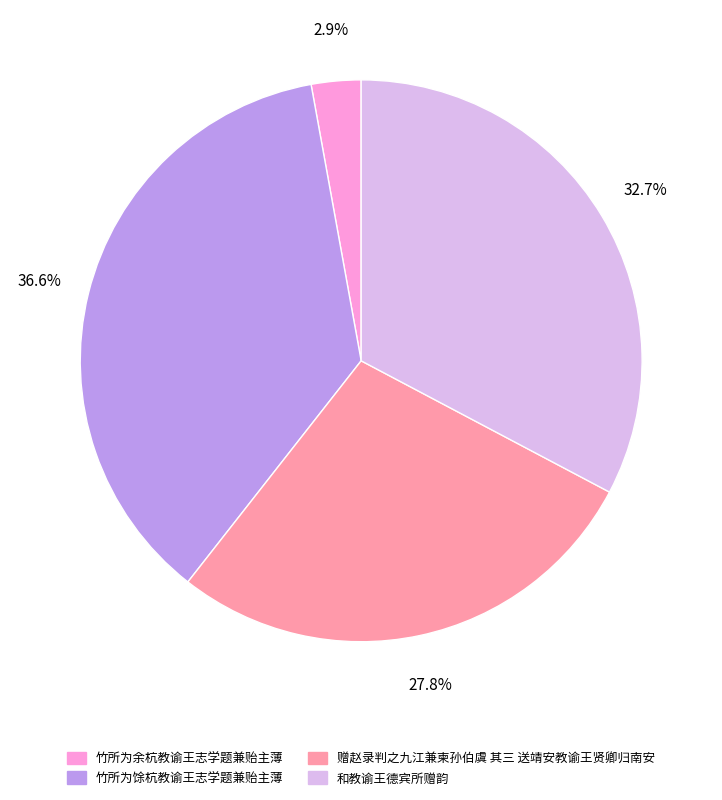

To the nearest percent, what is the difference between the 竹所为余杭教谕王志学题兼贻主薄 and 竹所为馀杭教谕王志学题兼贻主薄 slice percentages?

34%